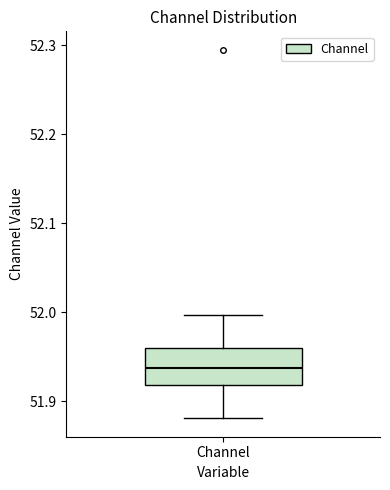

Read this box plot against the y-axis: the position of the median line, the range covered by the box, and the ends of both whiskers. The values are not printed on the chart, so give them approximately, as read against the axis.

median 51.94, box 51.92 to 51.96, whiskers 51.88 to 52.00